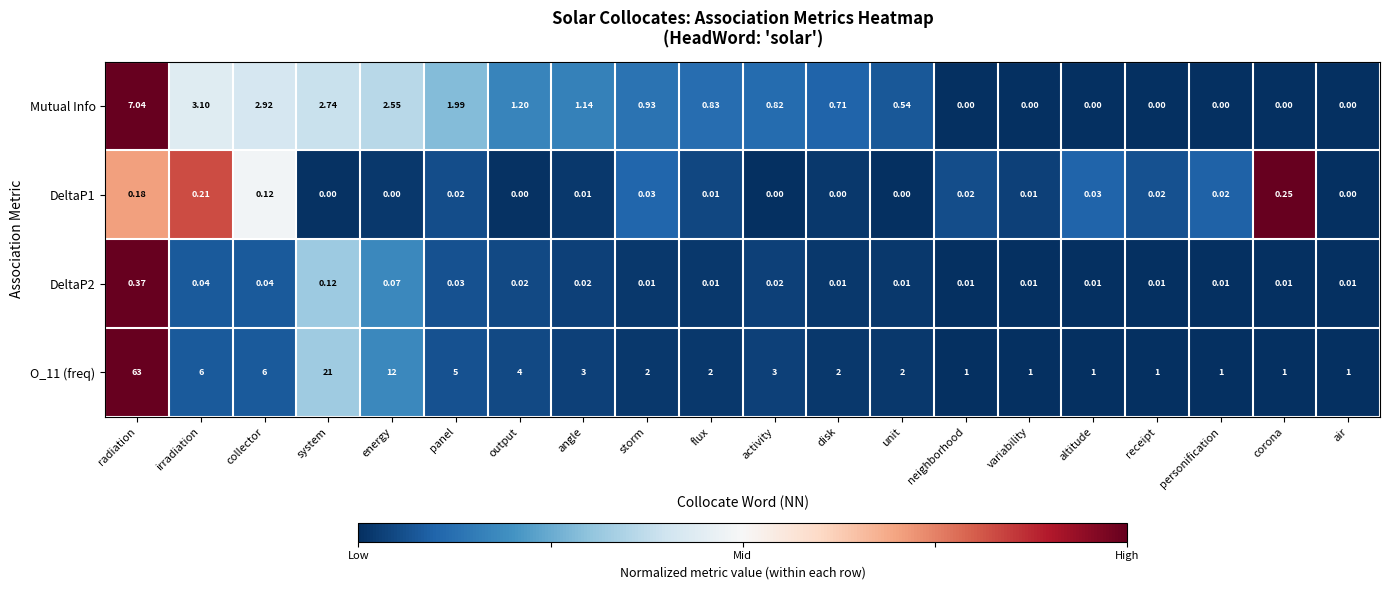

At which category is the sum across all series the highest?

radiation